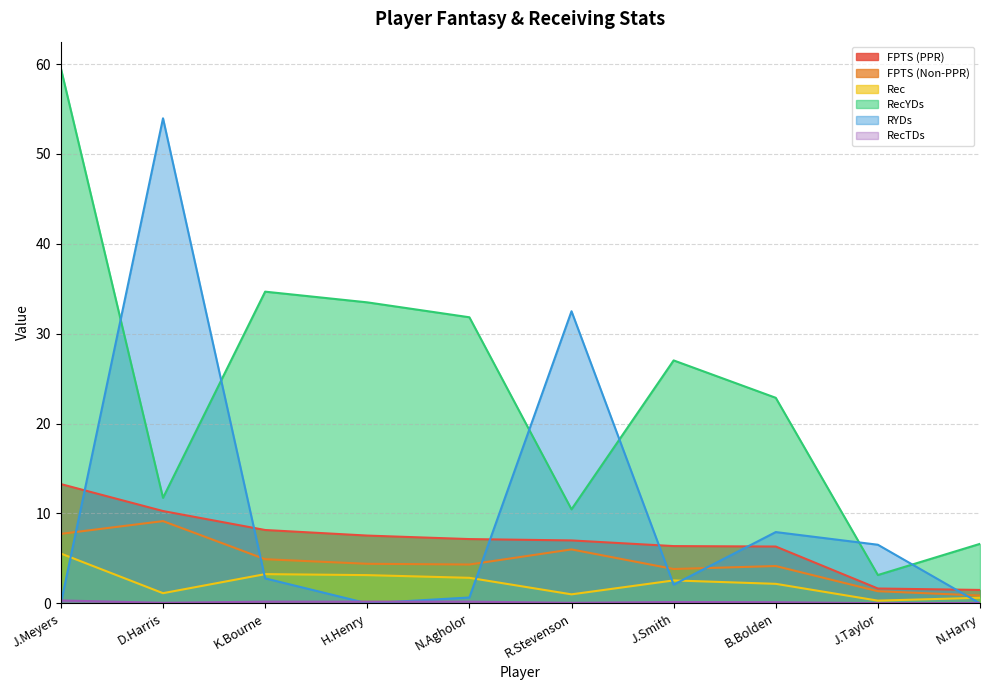

At which category is the sum across all series the highest?

J.Meyers